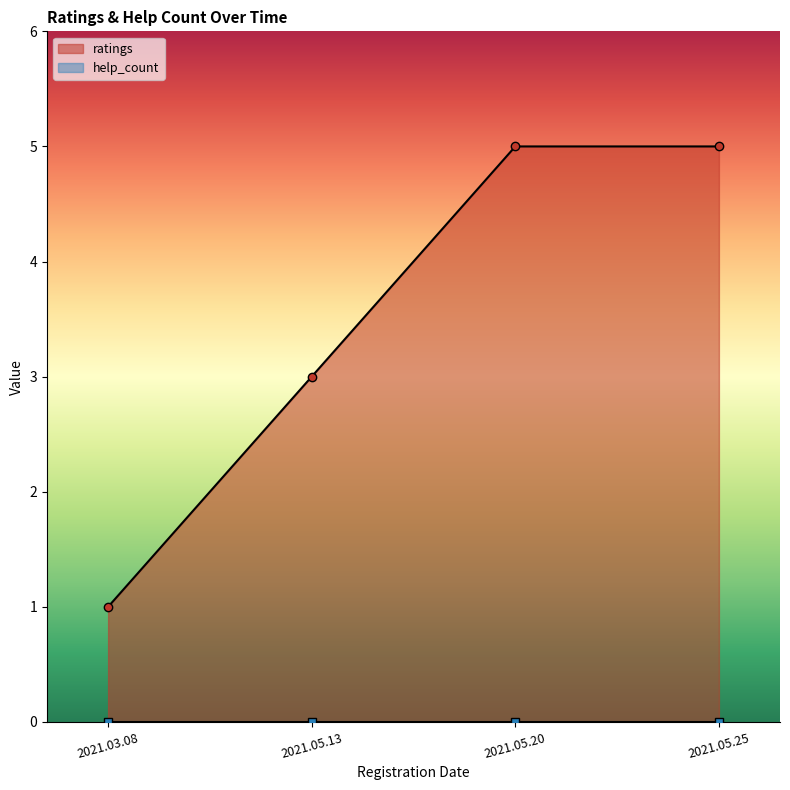

What is the sum of all values?

14